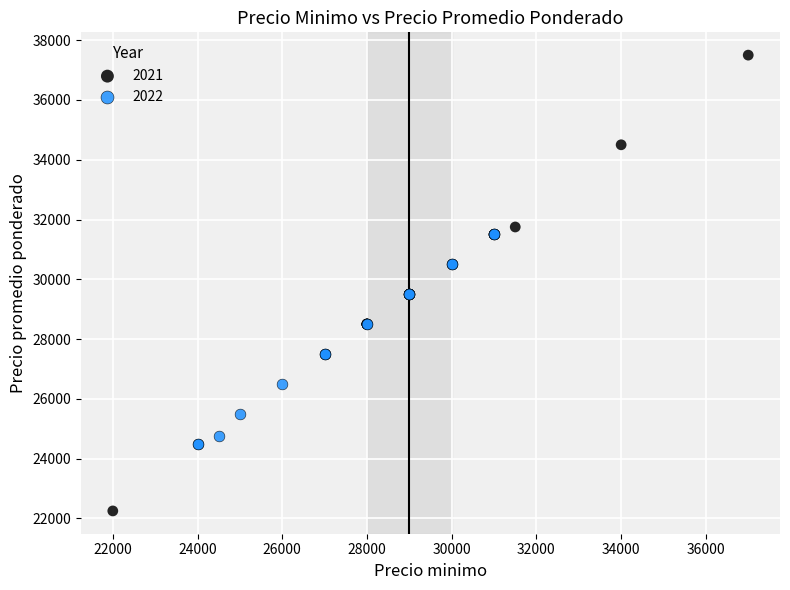

Which series contains the lowest Y value?

2021